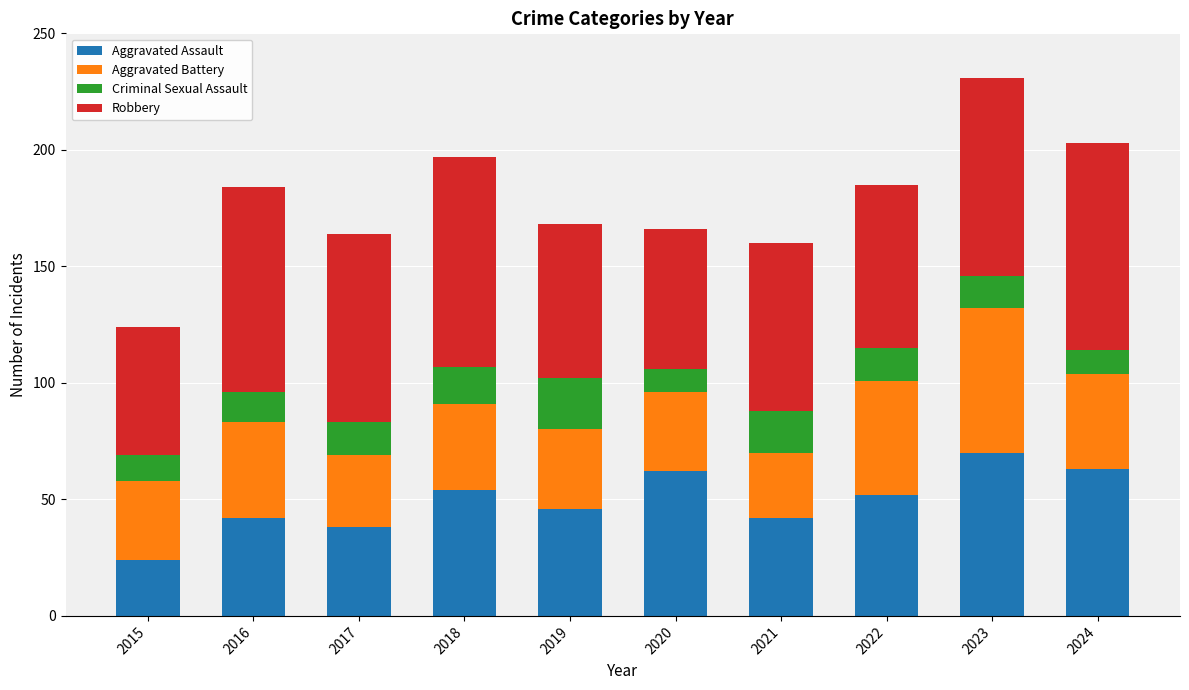

Is it true that Aggravated Assault equals 40 at 2020?

False